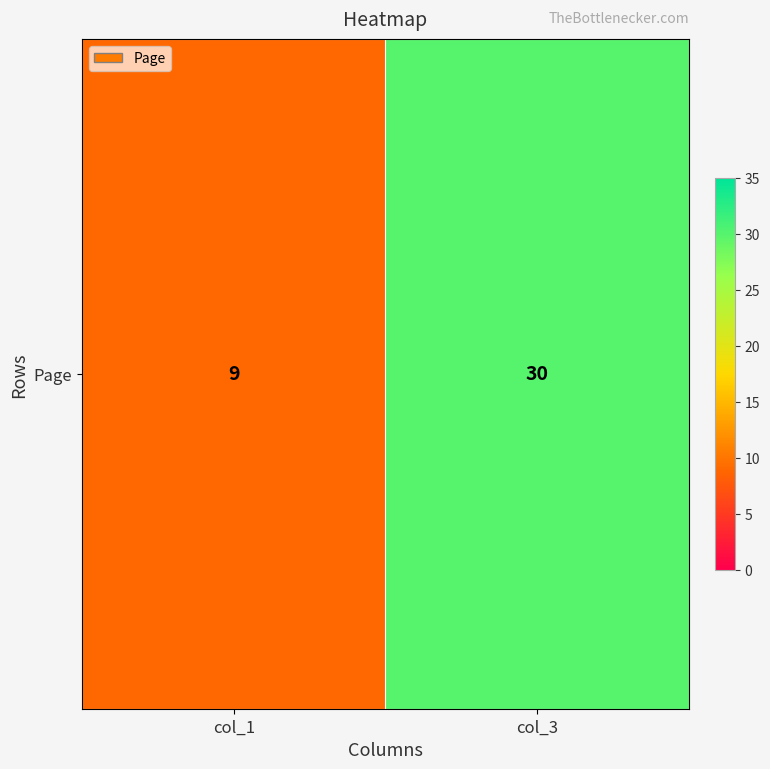

What is the difference between the maximum and minimum values?

21